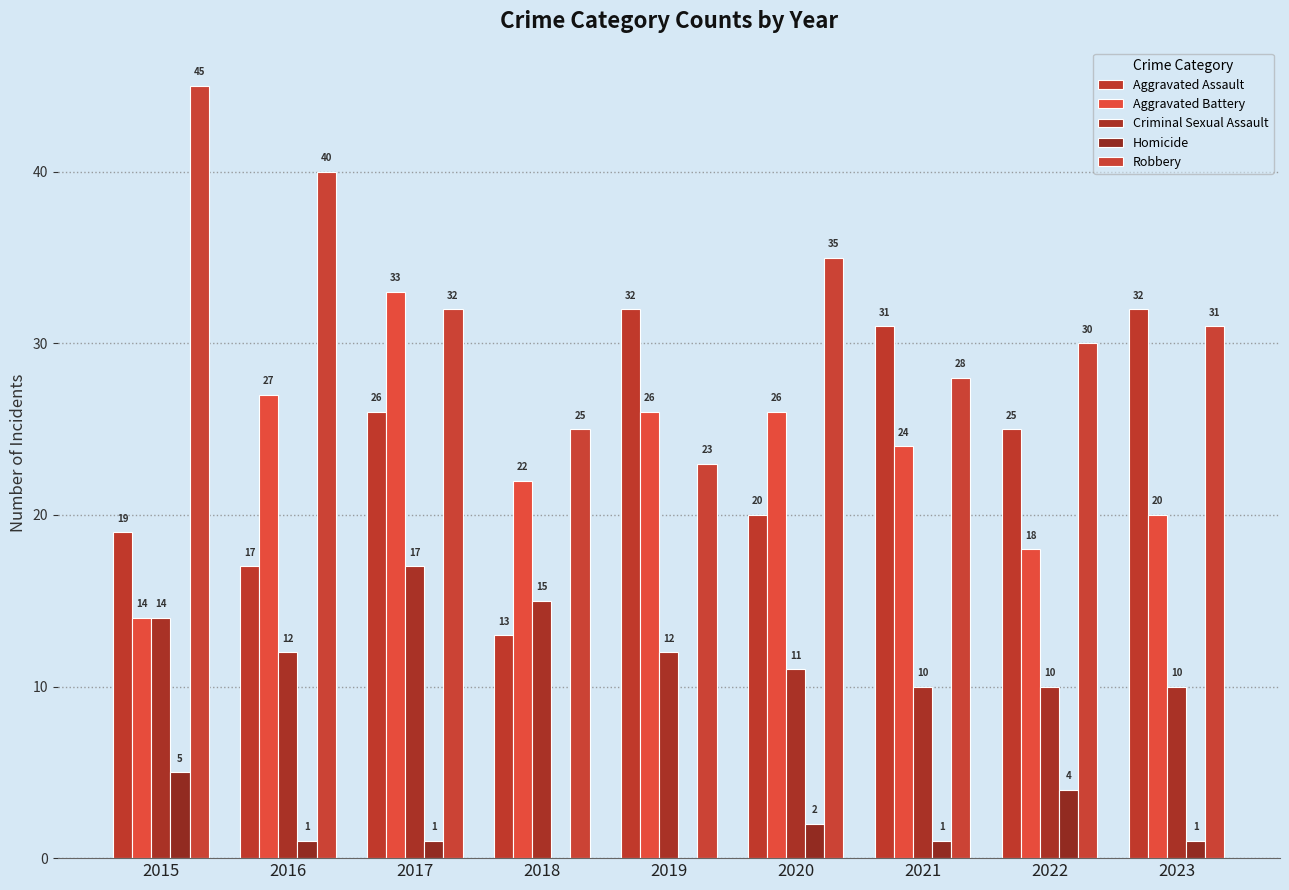

What is the value of the Criminal Sexual Assault bar at the 1st from the left?

14